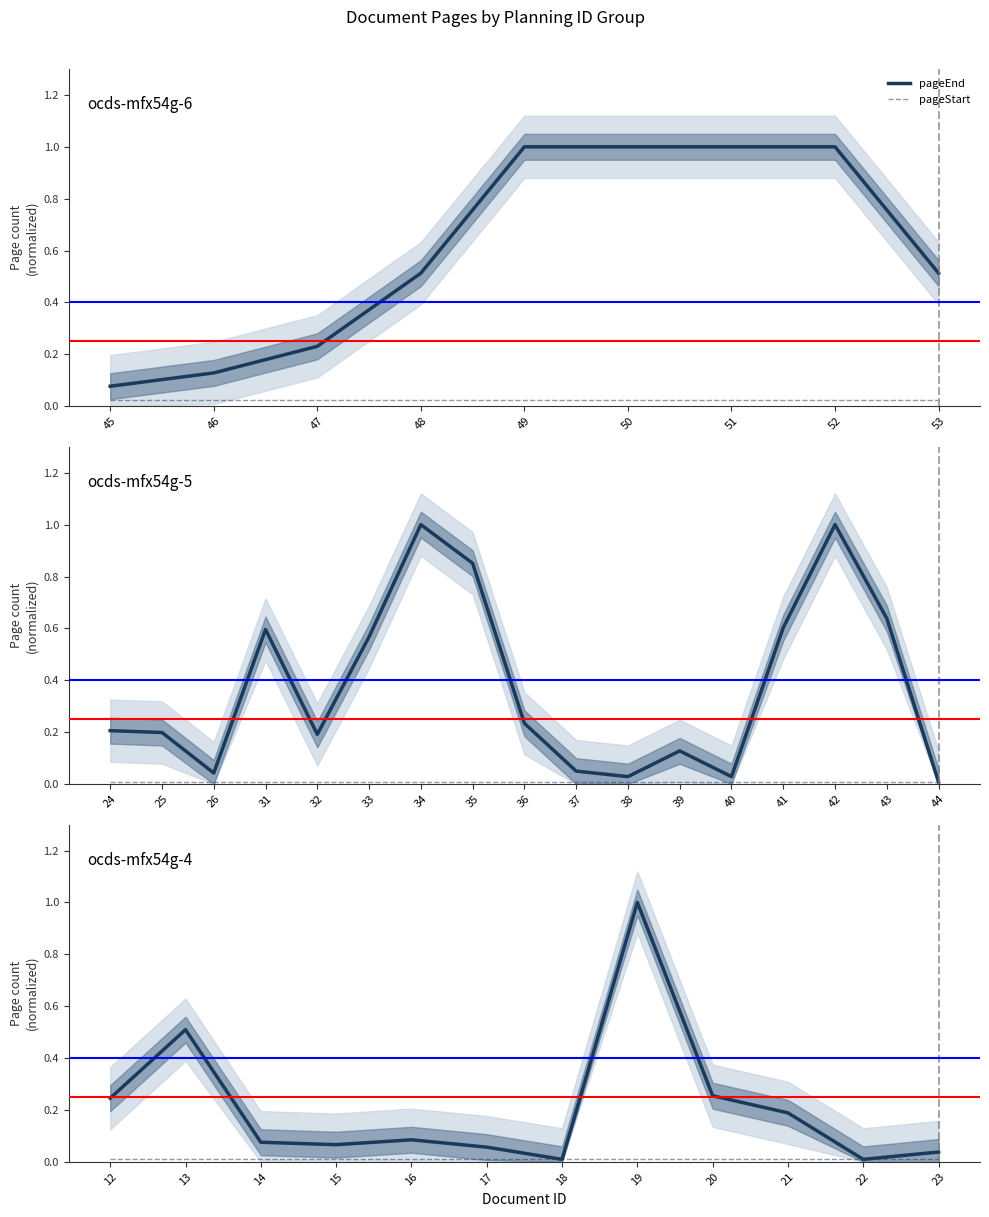

Is the value of pageEnd at 20 greater than the value of pageStart at 21?

Yes